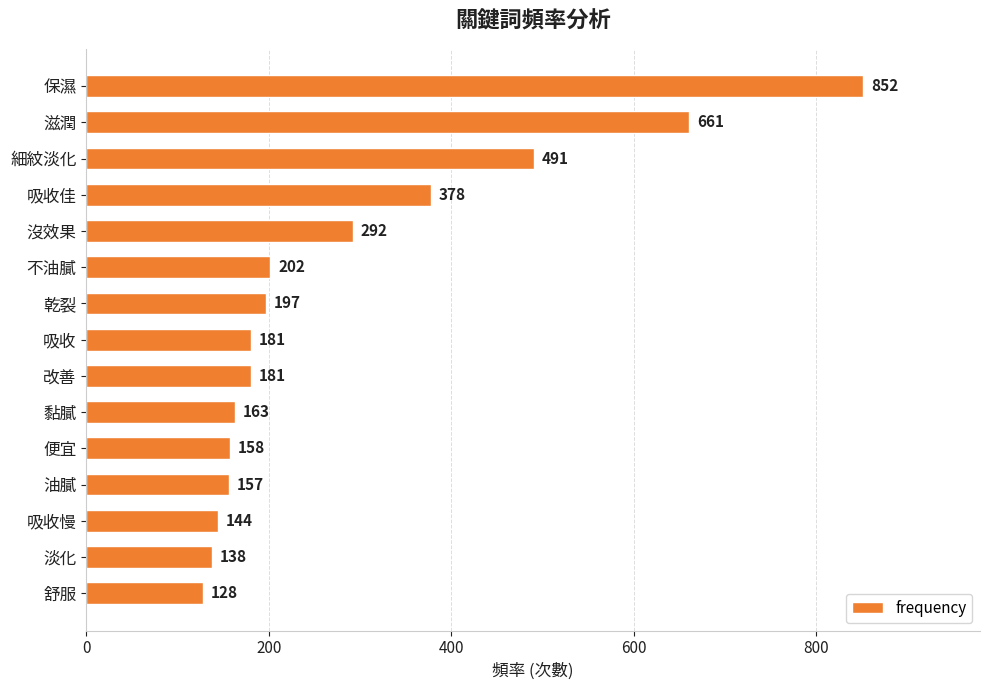

Does the chart contain any negative values?

No